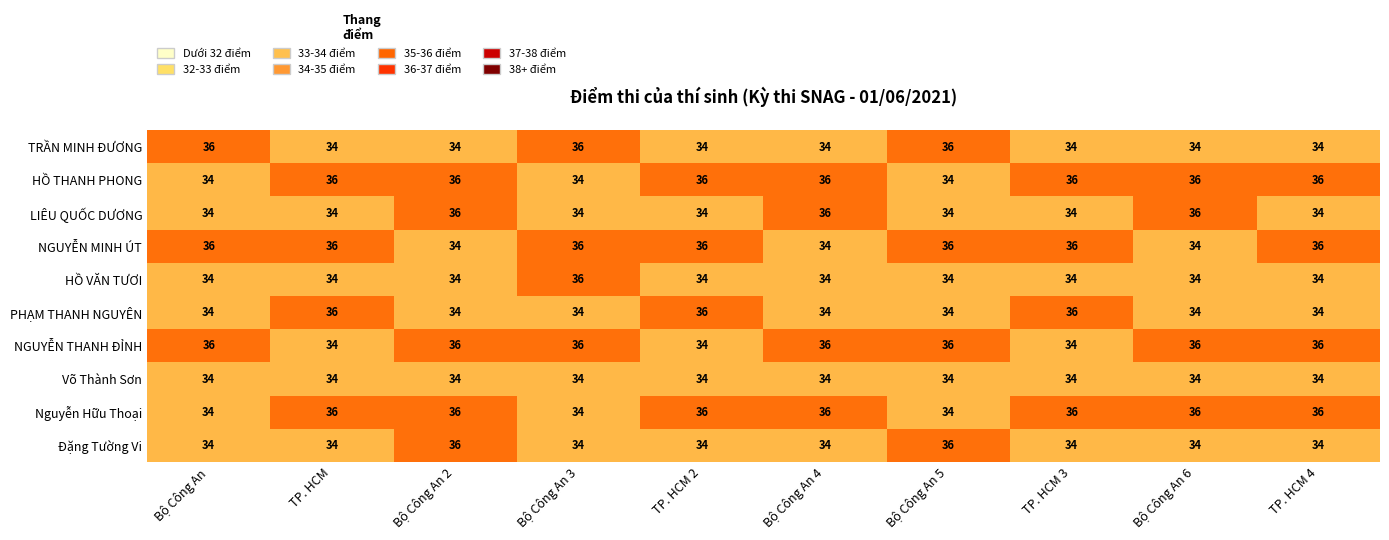

What is the sum of all HỒ VĂN TƯƠI values?

342